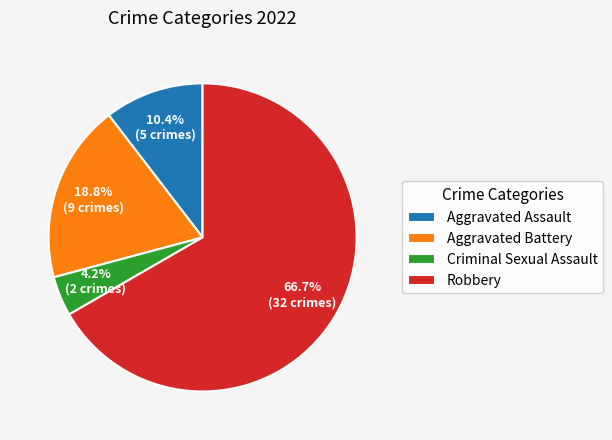

How many segments does this pie chart have?

4